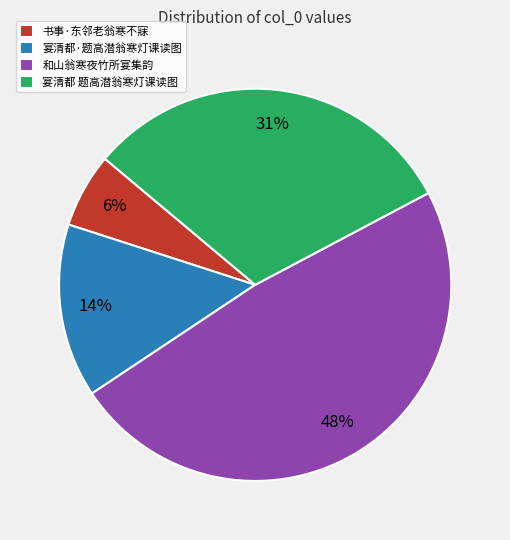

To the nearest percent, what is the difference between the largest and smallest slice percentages?

42%